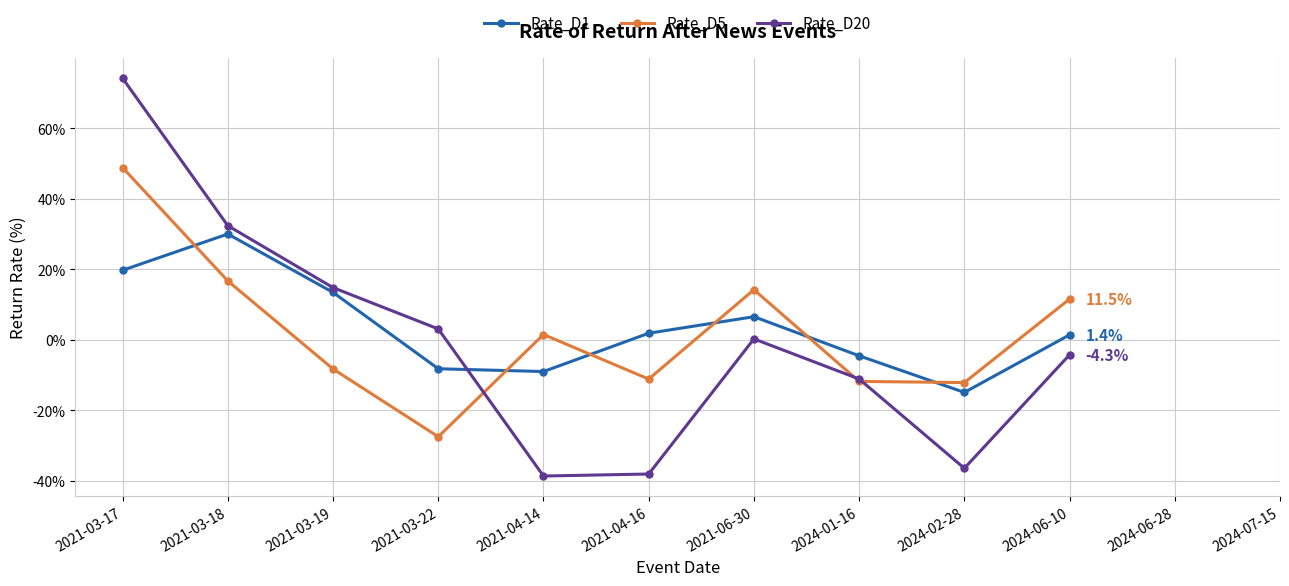

Which series ends up on top after the final intersection of Rate_D20 and Rate_D5?

Rate_D5